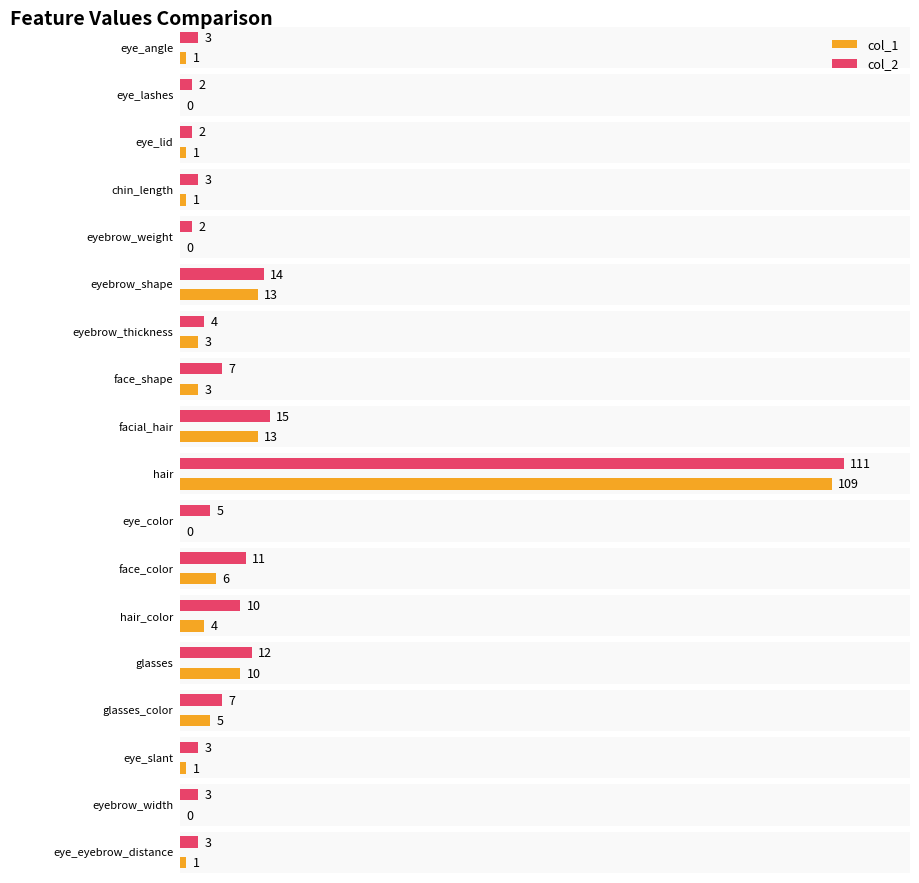

How many values in the col_1 series are below 3?

9